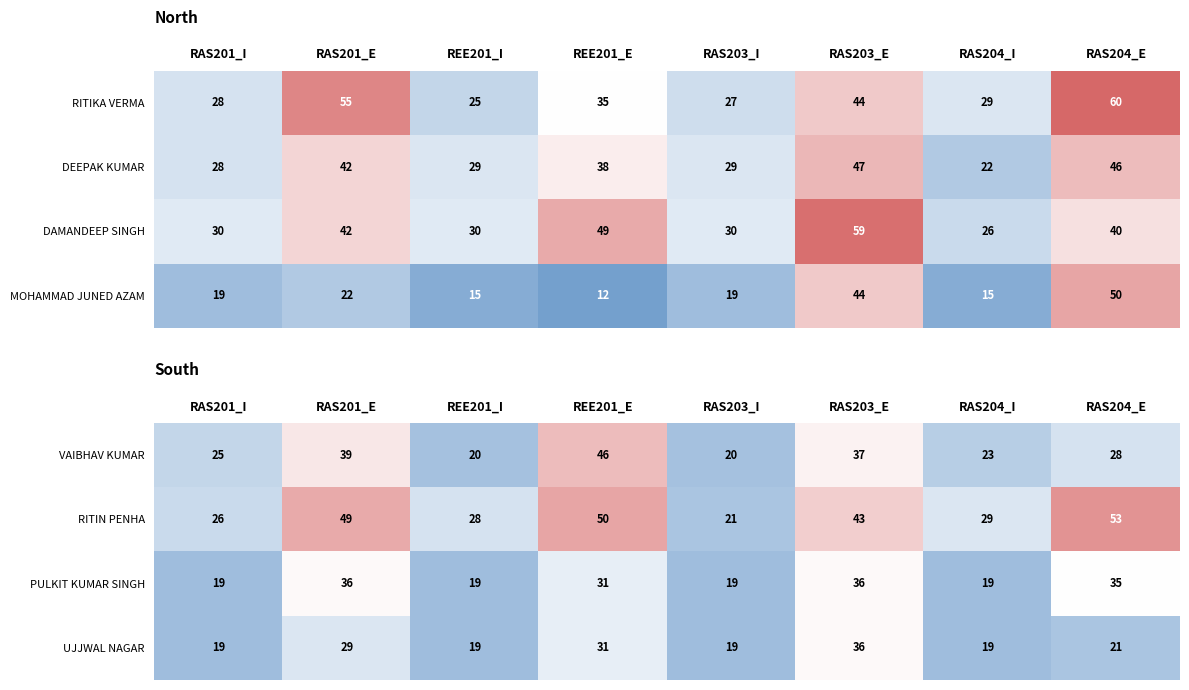

What is the spread (max minus min) of values at RAS203_E?

7